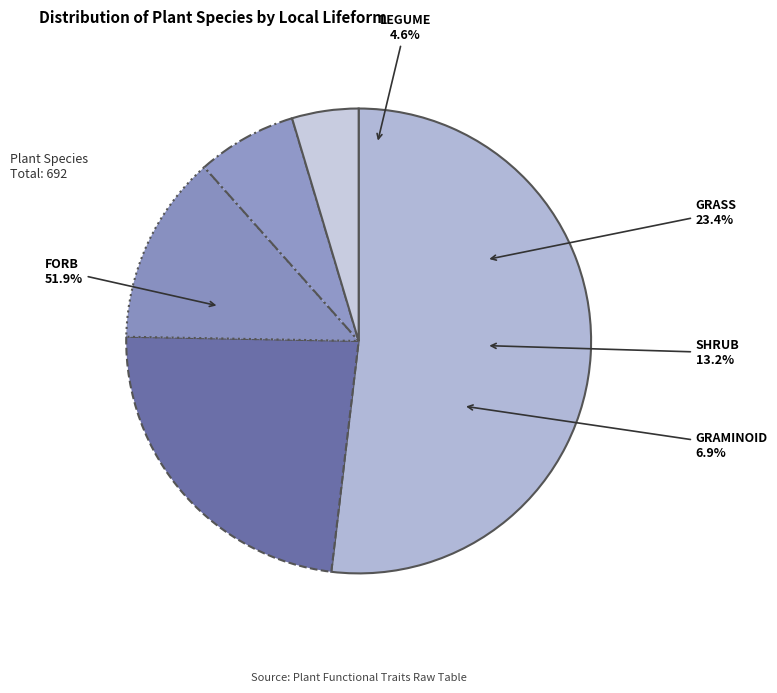

Rank the categories by value from highest to lowest.

FORB, GRASS, SHRUB, GRAMINOID, LEGUME